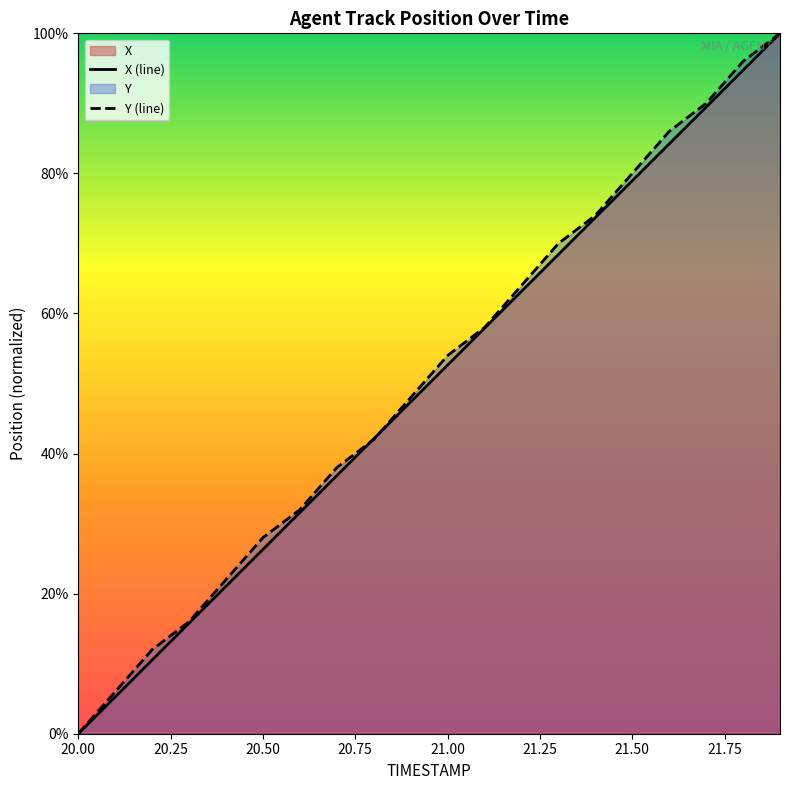

What is the label of the 14th point from the left?

21.3